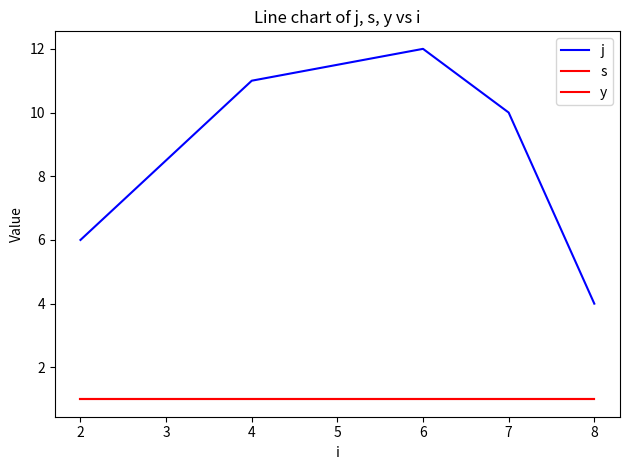

Count the number of categories in the chart.

5